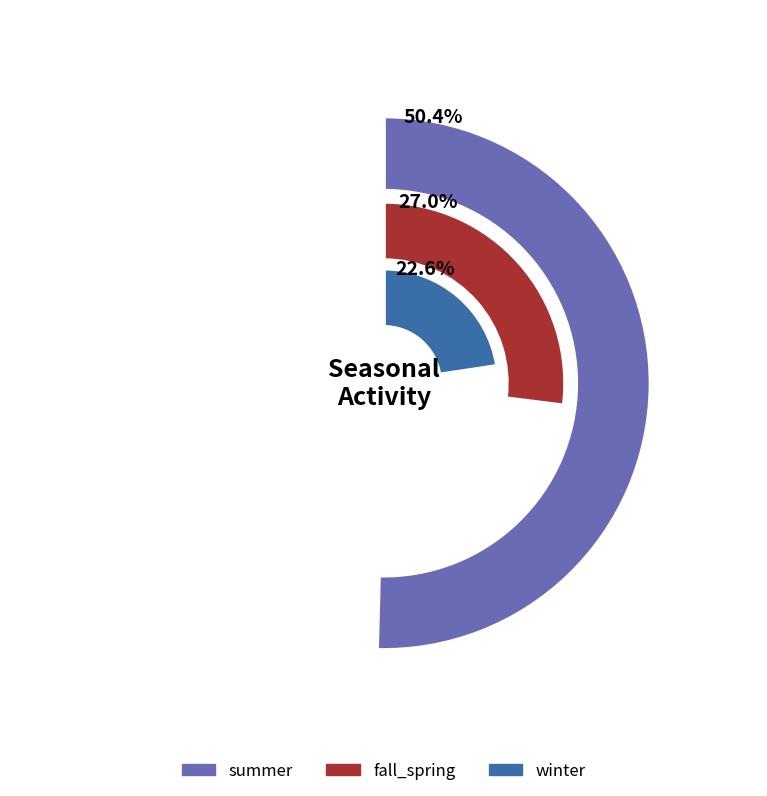

What is the largest slice in the pie chart?

summer